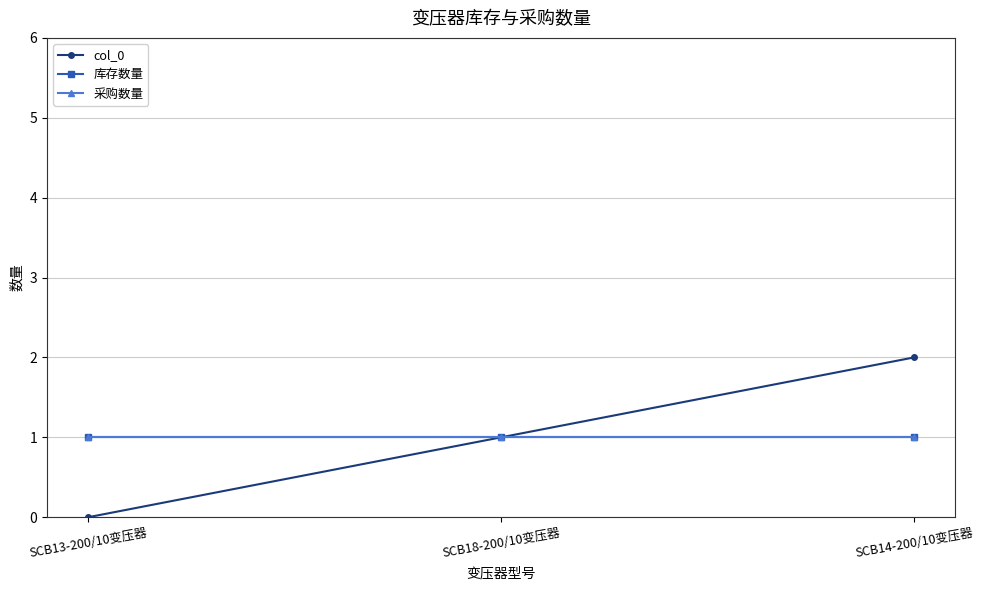

Reading left to right, list all the values displayed in this chart.

col_0: SCB13-200/10变压器=0	SCB18-200/10变压器=1	SCB14-200/10变压器=2
库存数量: SCB13-200/10变压器=1	SCB18-200/10变压器=1	SCB14-200/10变压器=1
采购数量: SCB13-200/10变压器=1	SCB18-200/10变压器=1	SCB14-200/10变压器=1